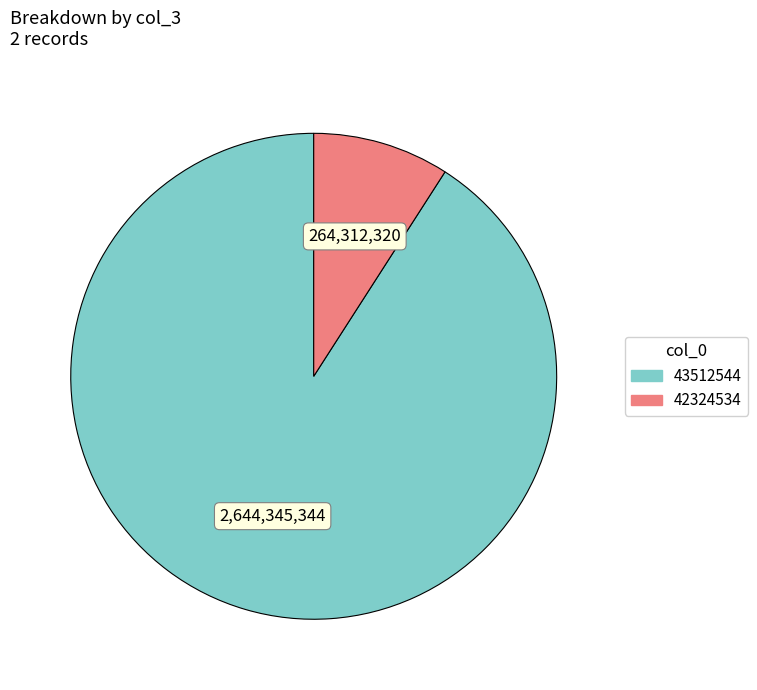

Do 43512544 and 42324534 together represent more than half of the pie?

Yes